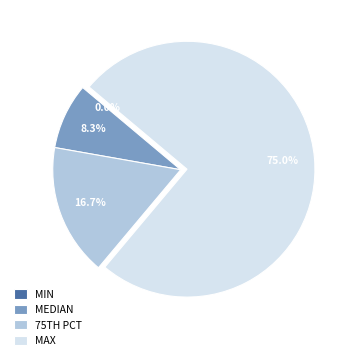

To the nearest percent, what is the average slice percentage?

25%